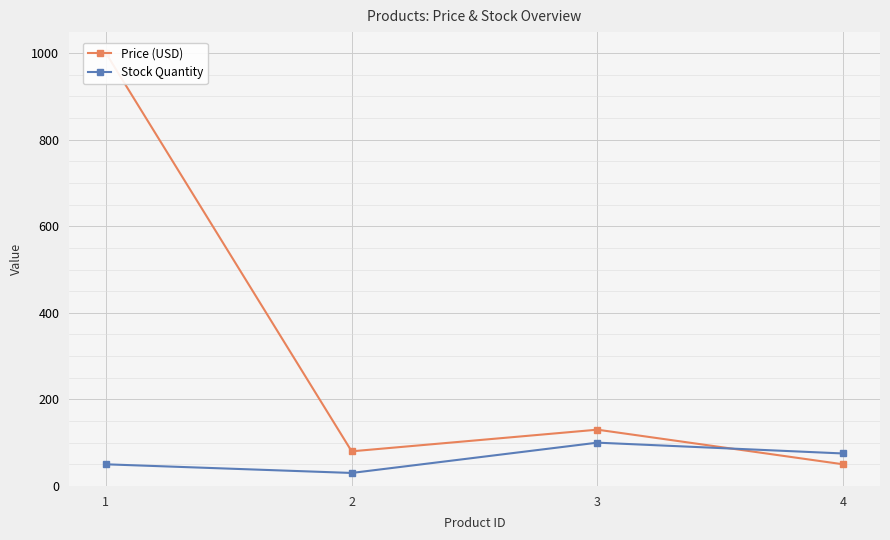

True or false: Price (USD) has a value of 202.0 at 3.

False